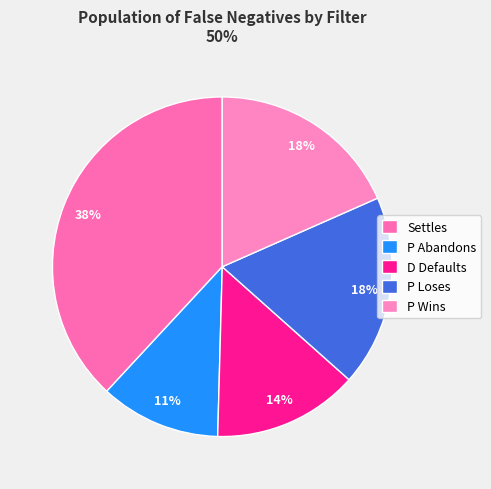

What is the smallest slice in the pie chart?

P Abandons